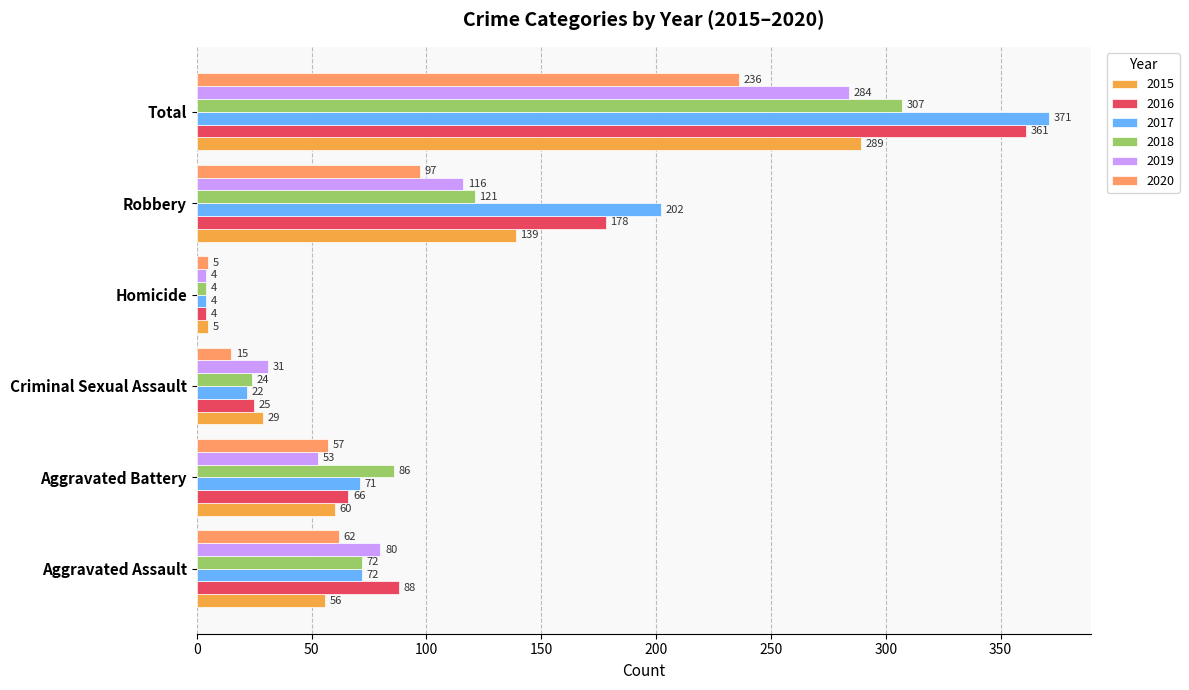

Is it true that 2015 equals 139 at Robbery?

True